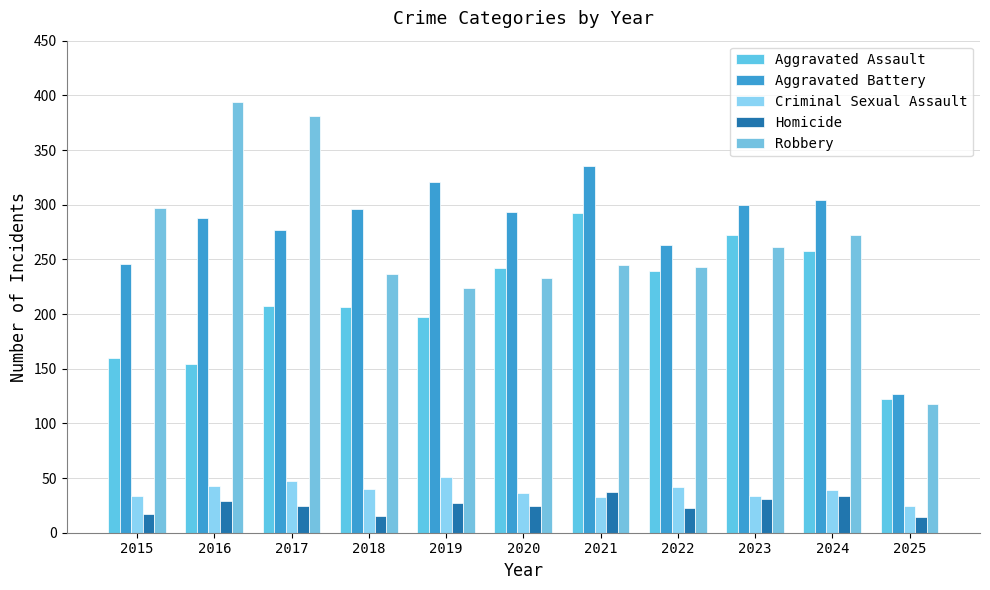

How many categories are shown in the chart?

11